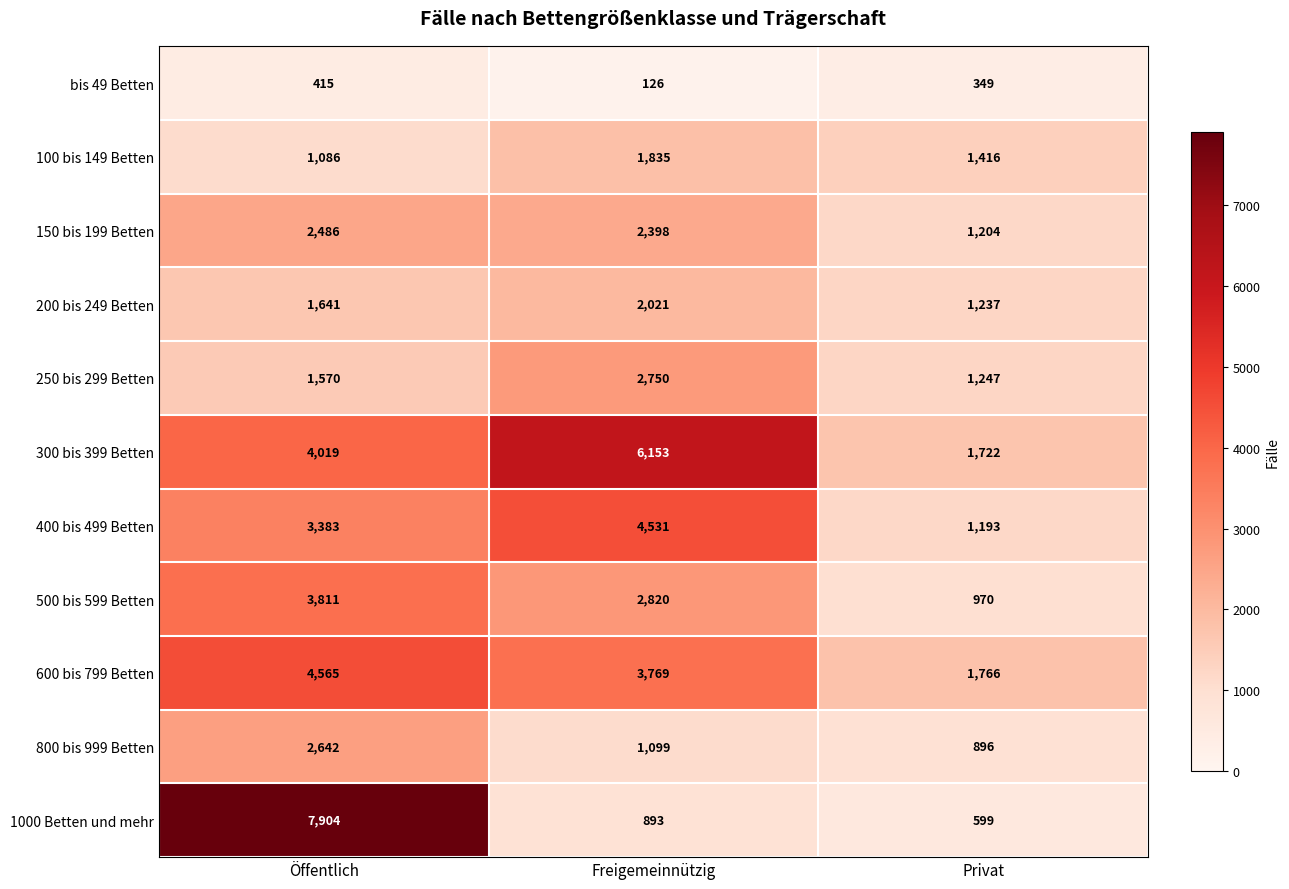

At Privat, list the series in order from largest to smallest.

600 bis 799 Betten, 300 bis 399 Betten, 100 bis 149 Betten, 250 bis 299 Betten, 200 bis 249 Betten, 150 bis 199 Betten, 400 bis 499 Betten, 500 bis 599 Betten, 800 bis 999 Betten, 1000 Betten und mehr, bis 49 Betten